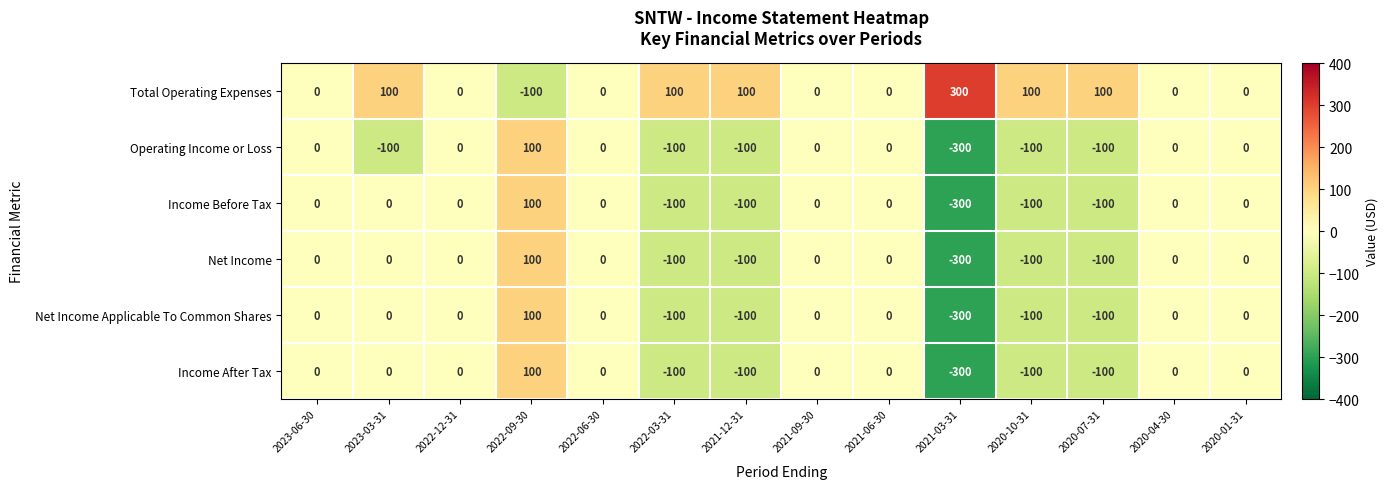

What is the difference between the Net Income values at 2021-03-31 and 2022-12-31?

300